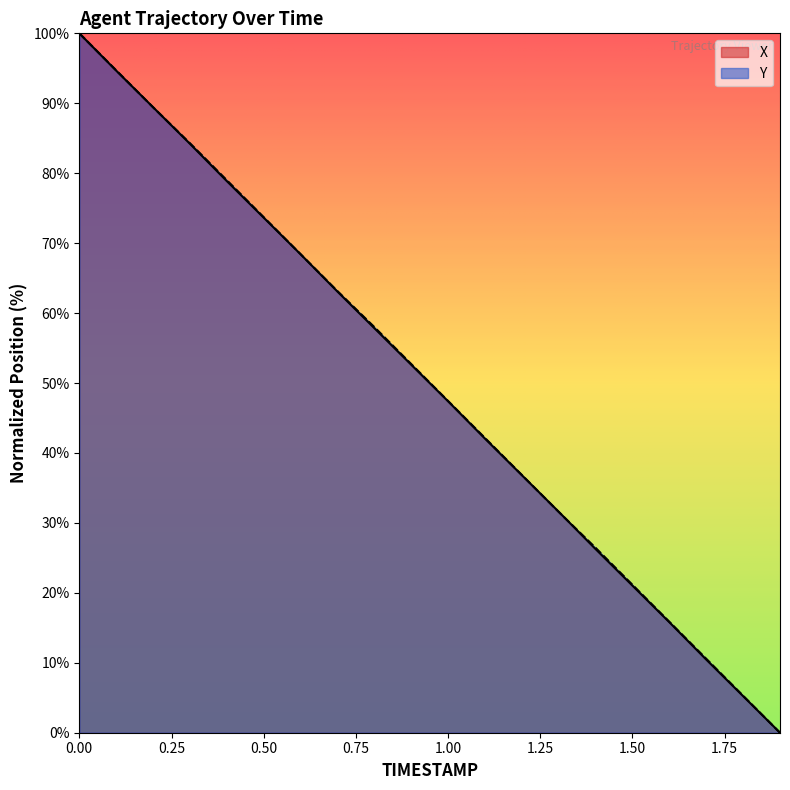

What are all the series names shown in the legend?

X, Y